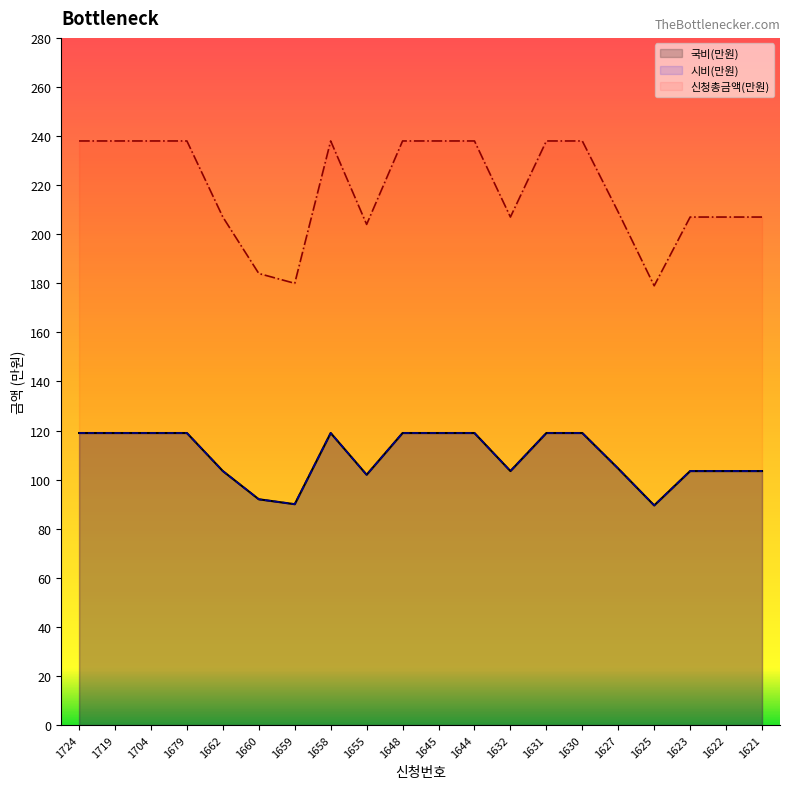

The 신청총금액(만원) series shows 207.0 at 1623. True or false?

True